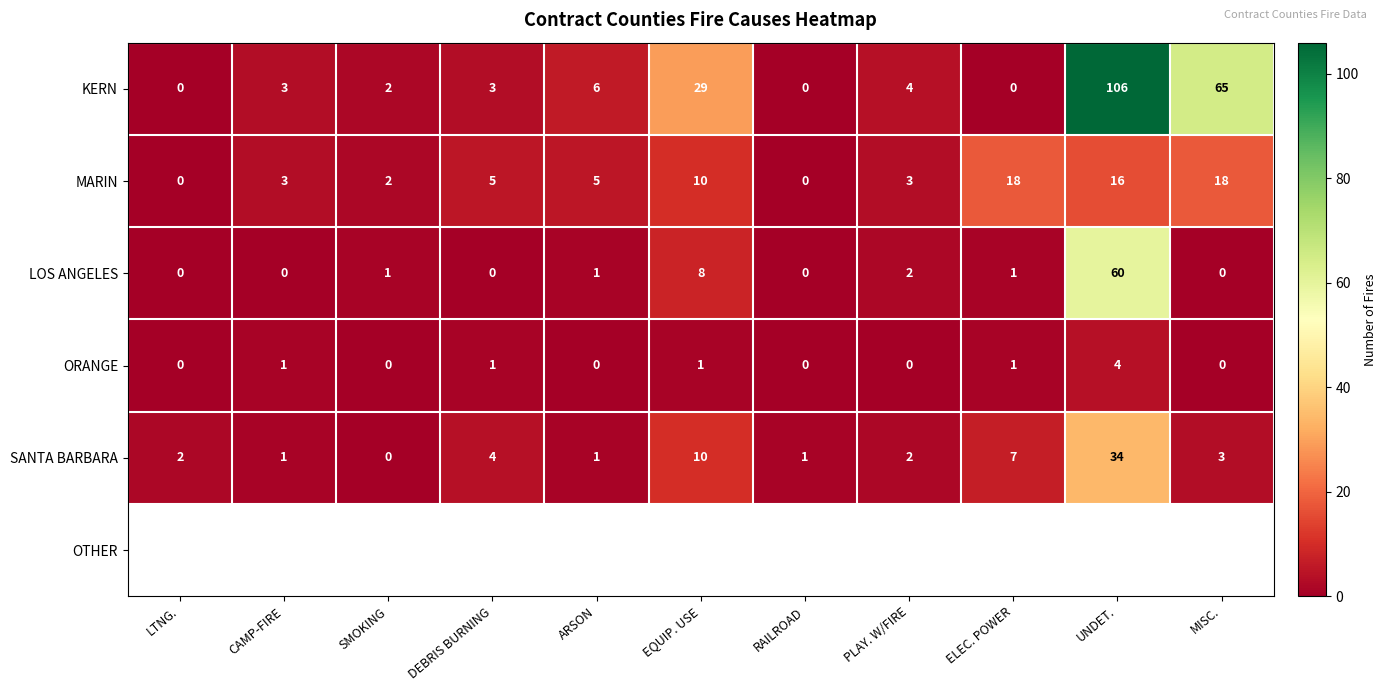

Is it true that LOS ANGELES equals 36 at CAMP-FIRE?

False